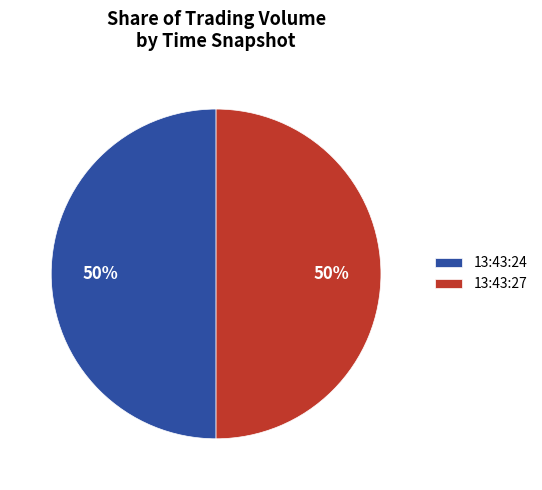

What percentage is the 13:43:27 slice, to the nearest percent?

50%